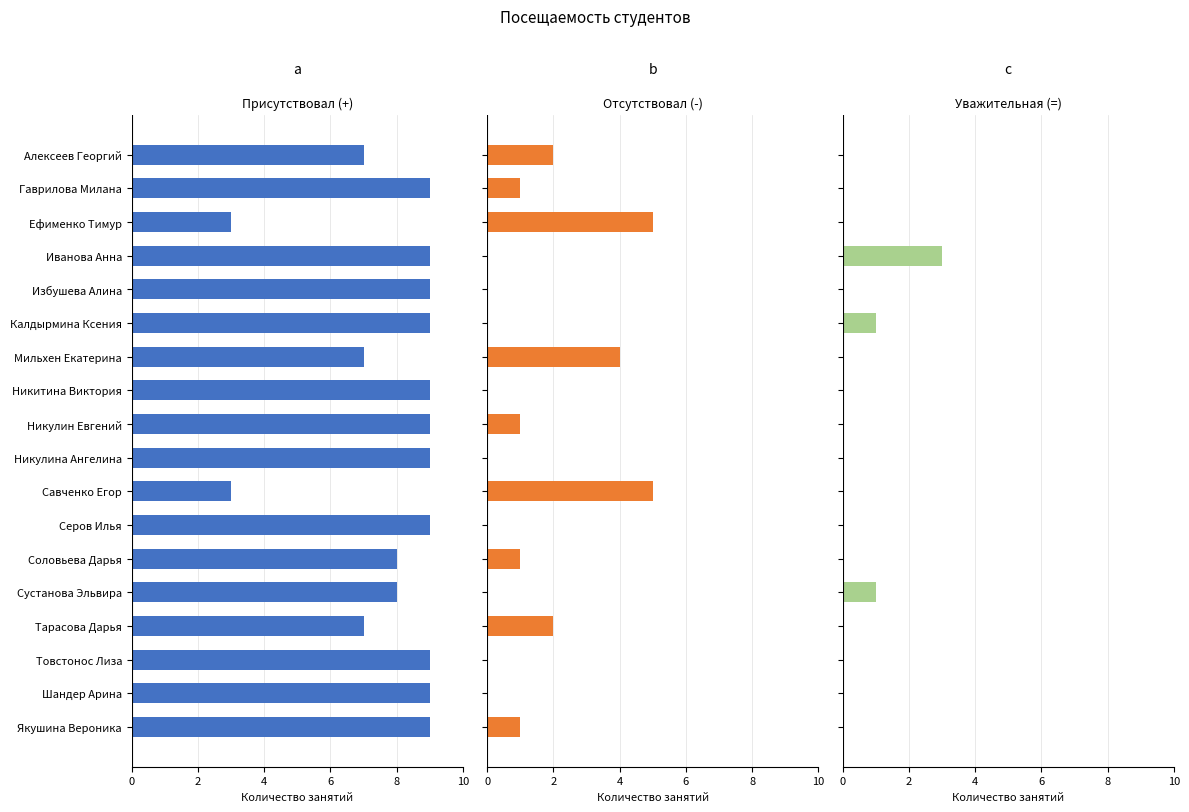

Is it true that Уважительная (=) equals -2 at Ефименко Тимур?

False